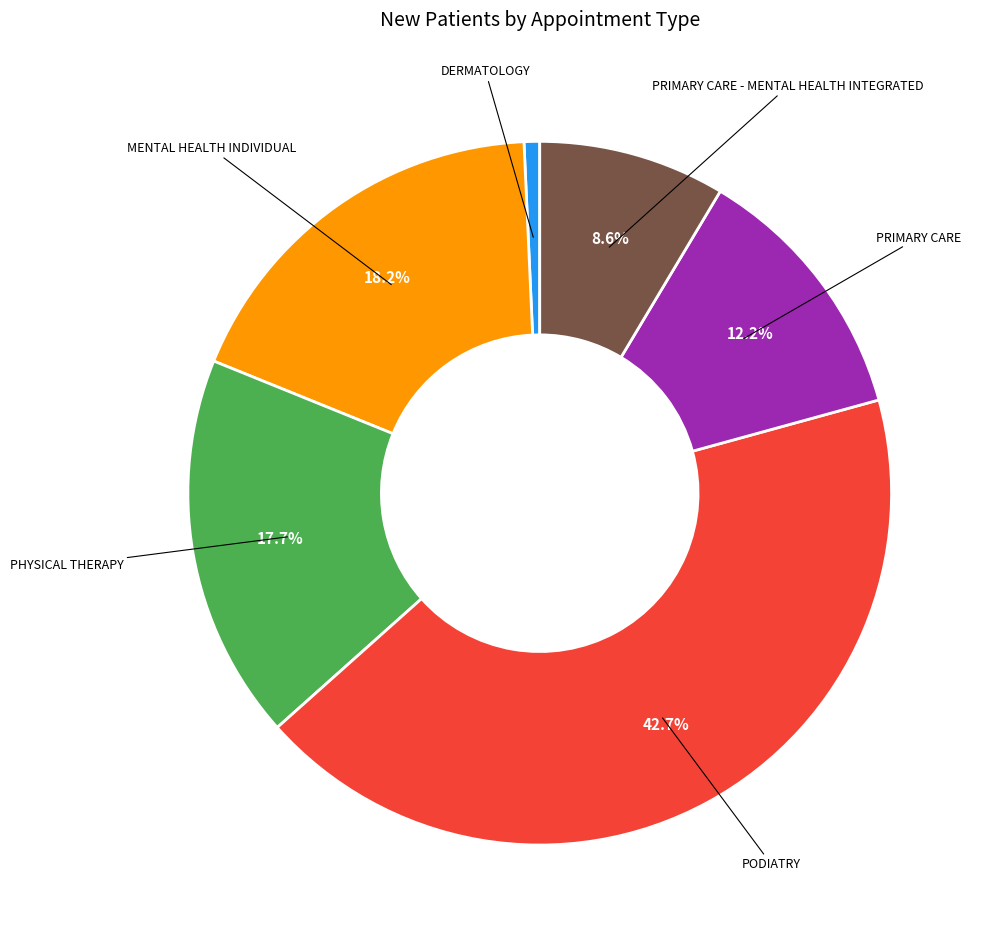

To the nearest percent, what is the difference between the largest and smallest slice percentages?

42%